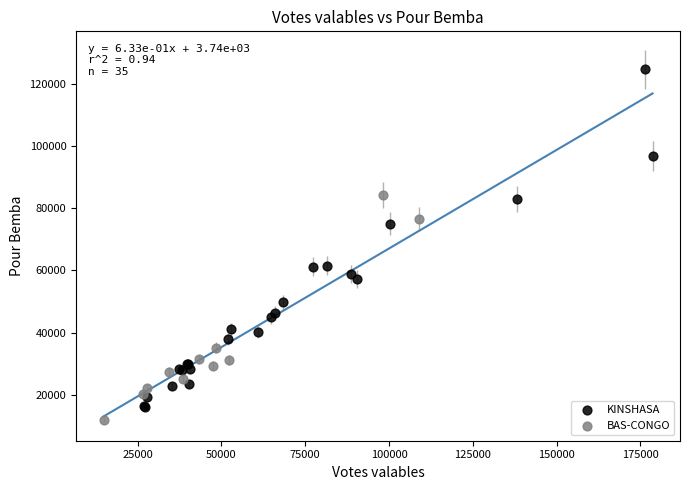

Which series reaches the maximum Y coordinate?

KINSHASA